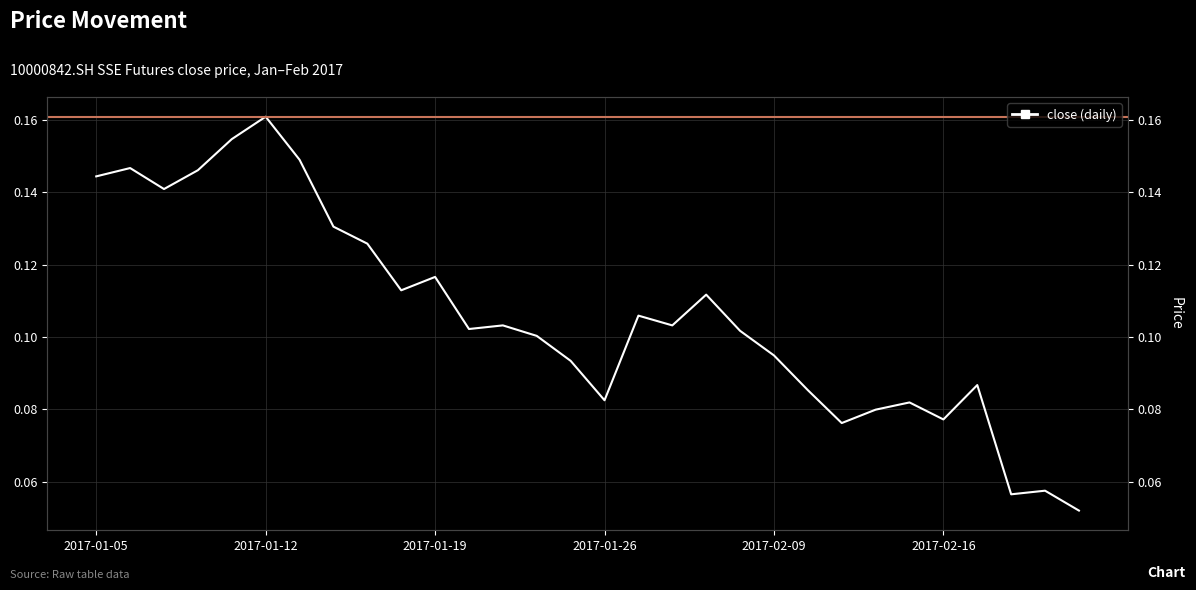

Reading left to right, extract all data points from this chart.

0.1	0.1	0.1	0.1	0.2	0.2	0.1	0.1	0.1	0.1	0.1	0.1	0.1	0.1	0.1	0.1	0.1	0.1	0.1	0.1	0.1	0.1	0.1	0.1	0.1	0.1	0.1	0.1	0.1	0.1